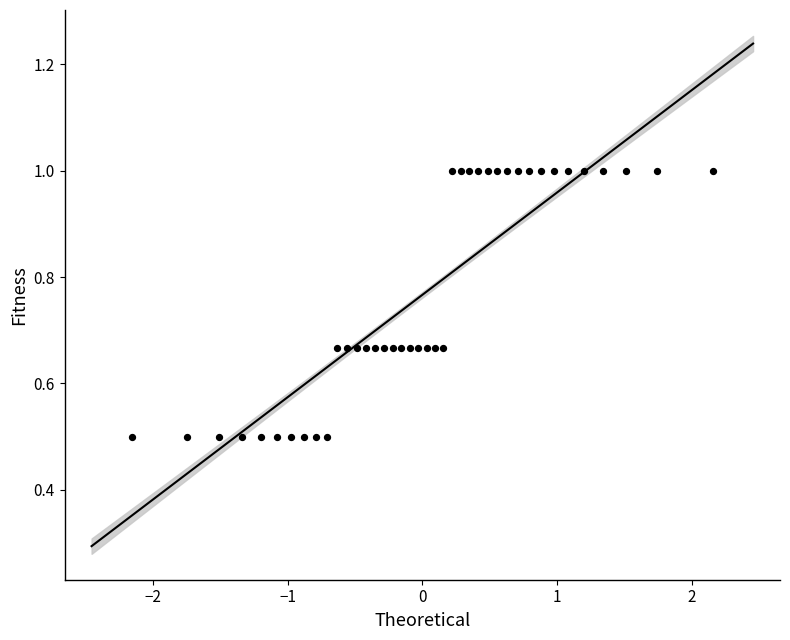

What is the range of X values (max minus min)?

4.3